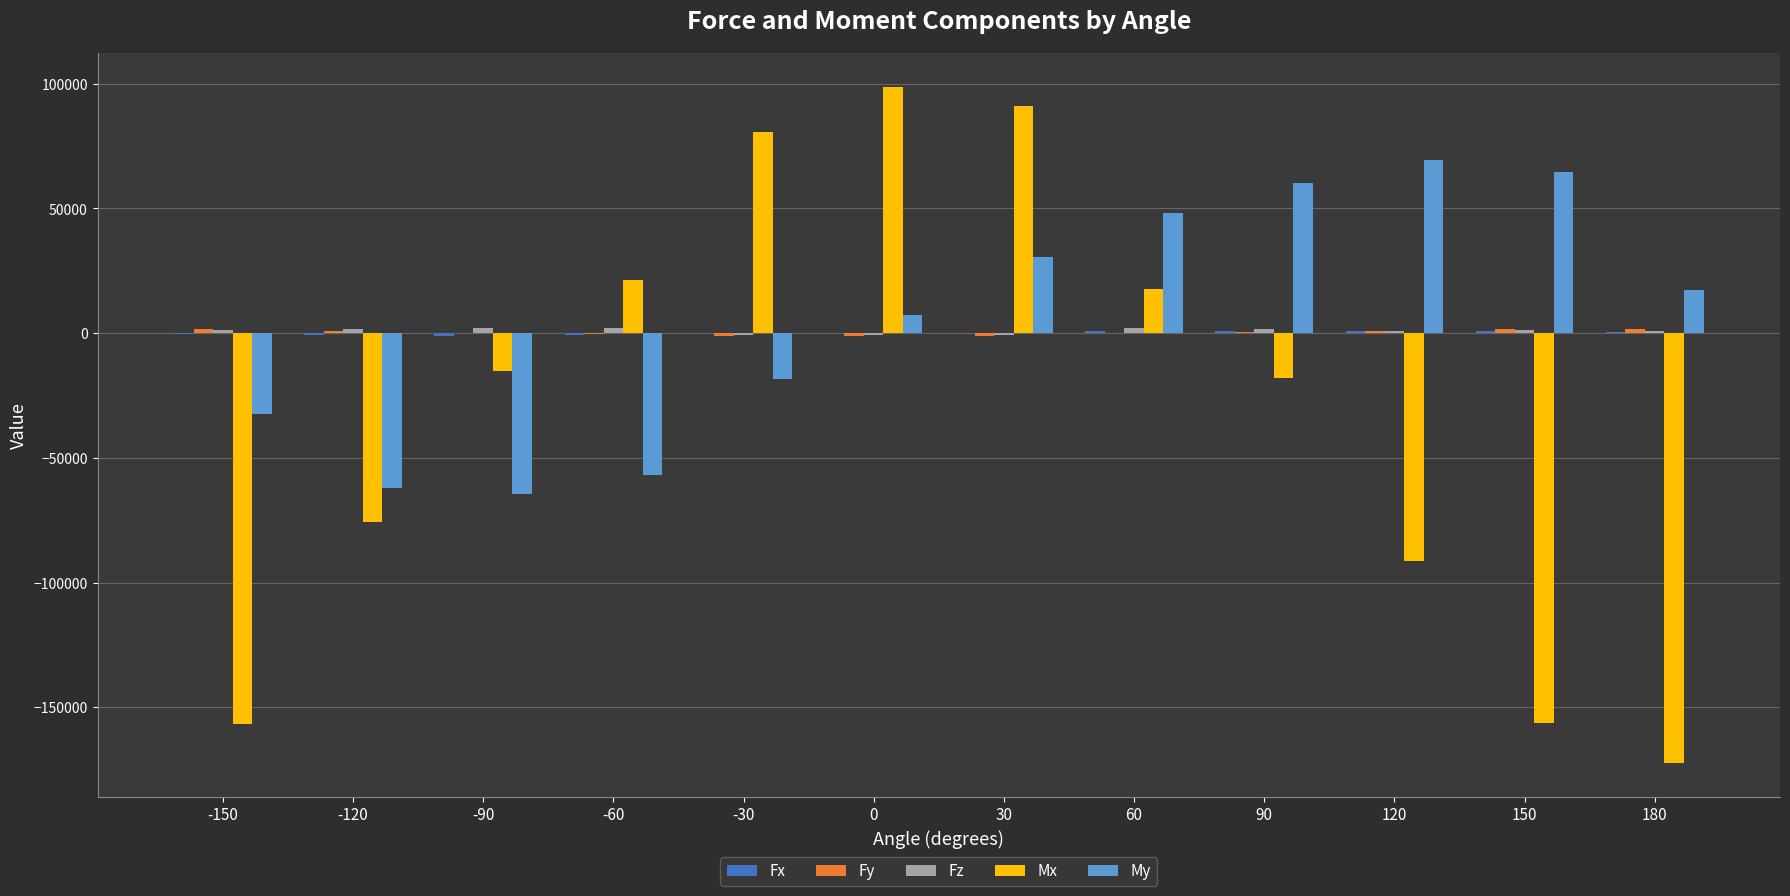

True or false: Mx has a value of 21452.8 at -60.

True